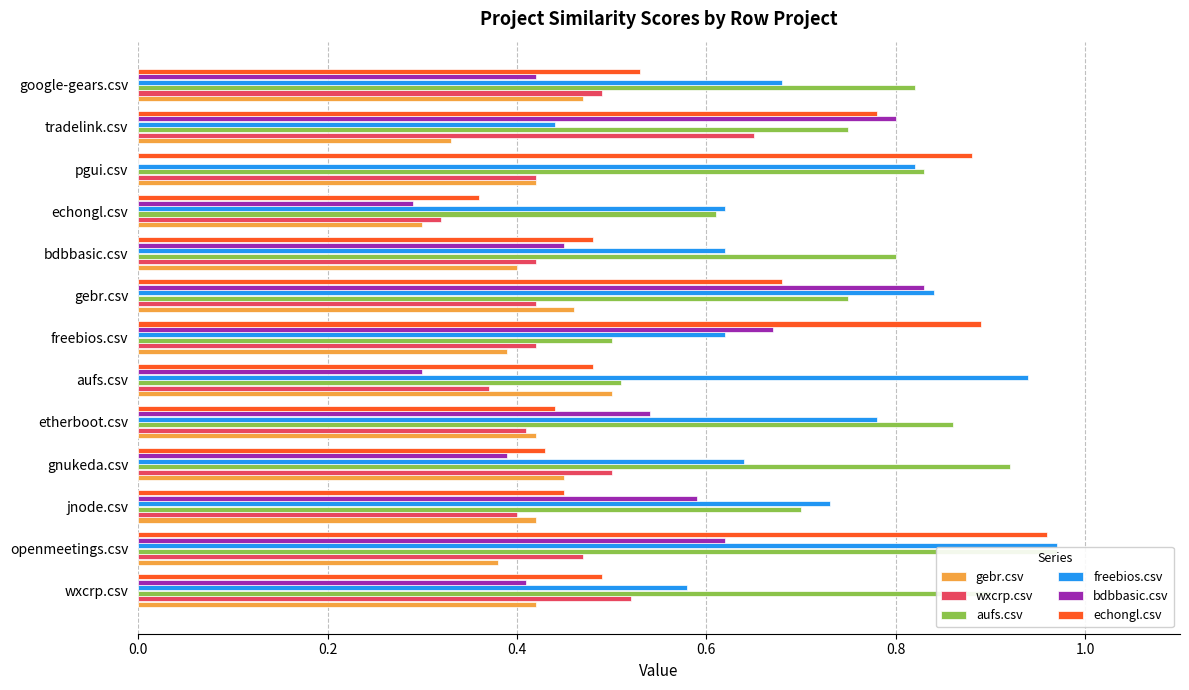

What is the value of the echongl.csv bar at the 8th from the left?

0.7